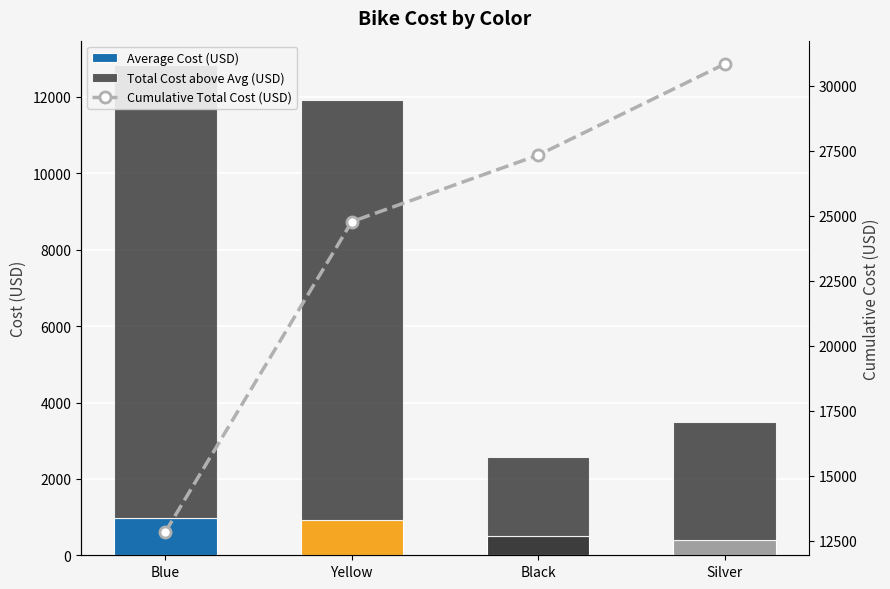

Where is Total Cost above Avg (USD) nearest to the value 6947?

Silver